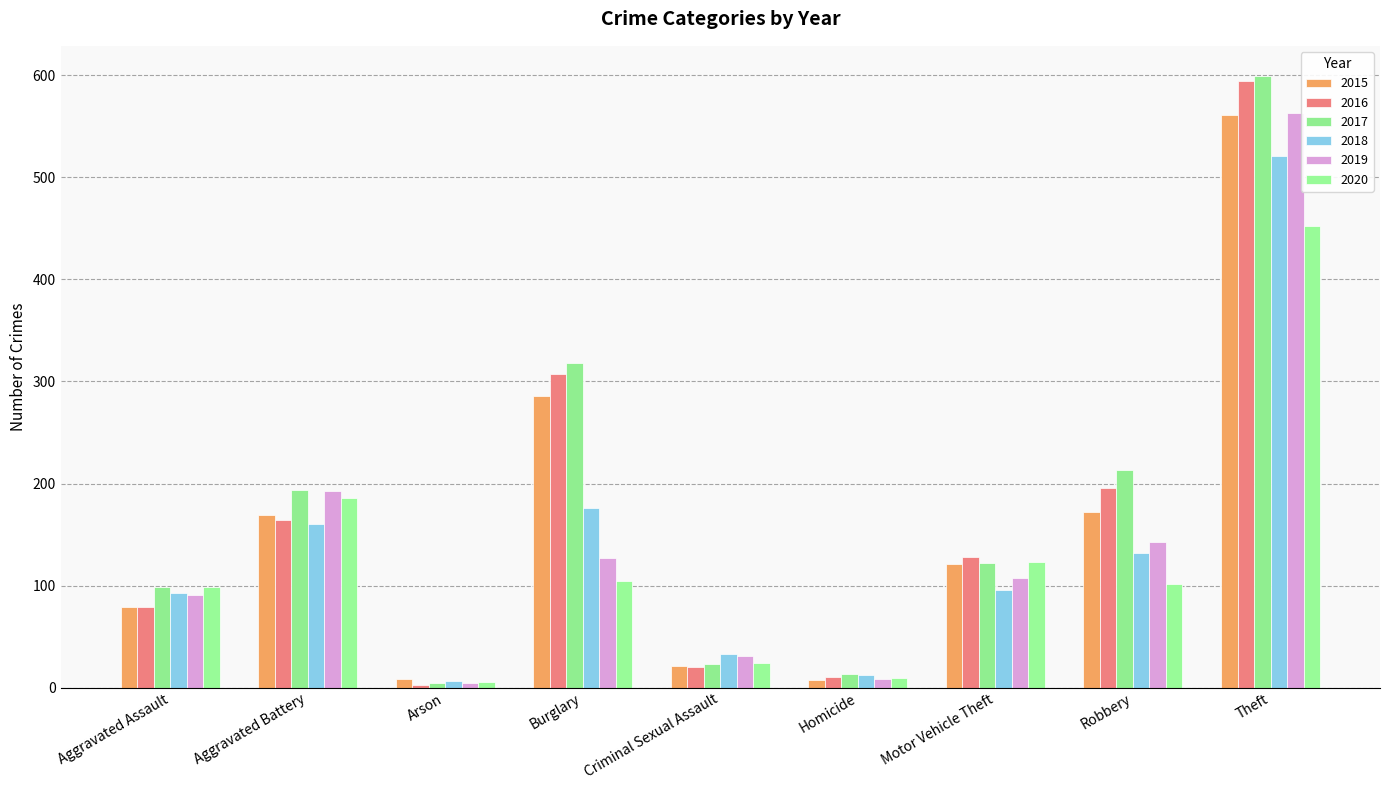

How many bars are there in total?

54